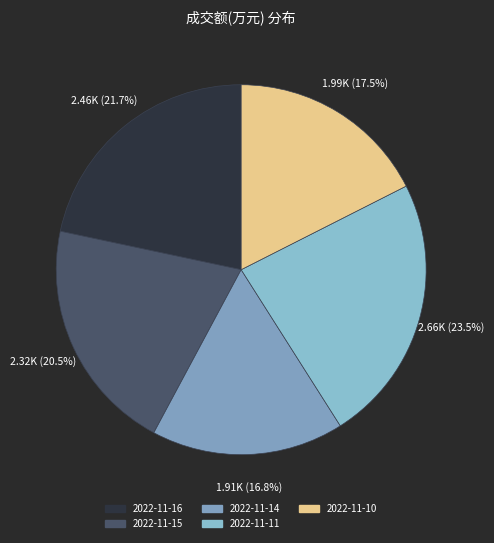

Which slice is the largest?

2022-11-11